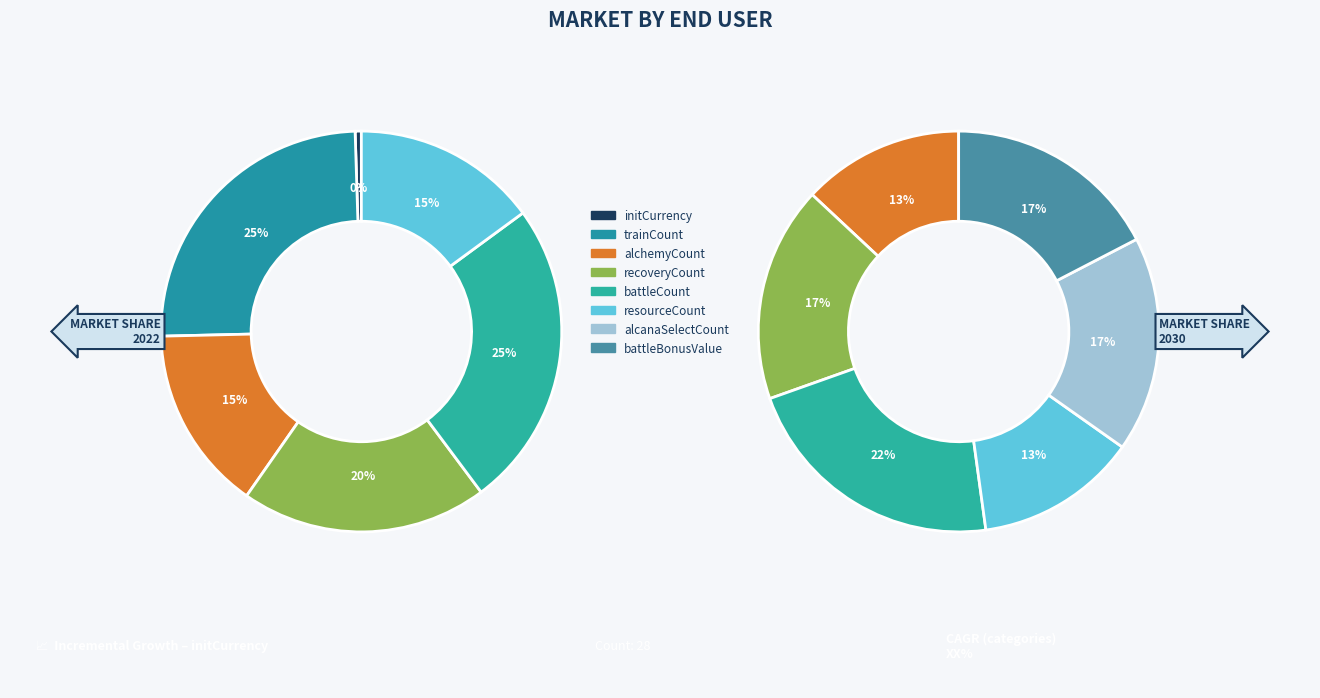

What portion of the pie excludes initCurrency?

100.0%